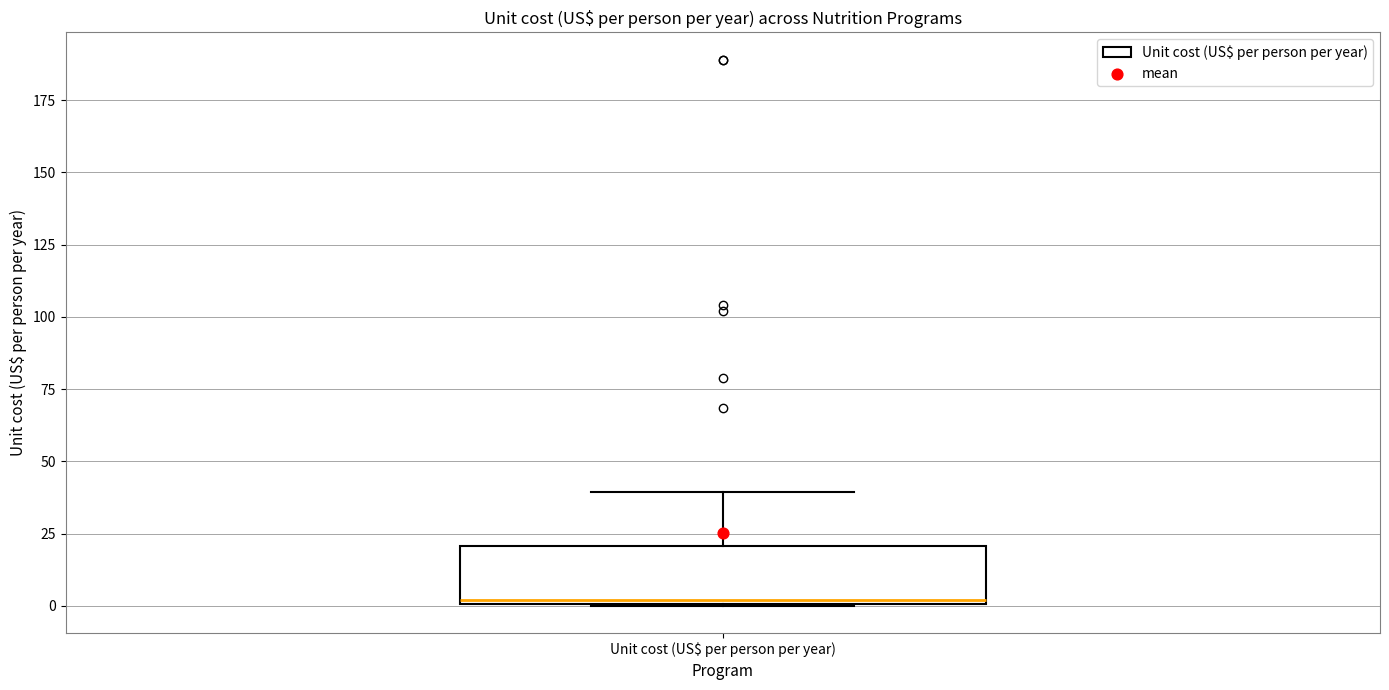

Read this box plot against the y-axis: the position of the median line, the range covered by the box, and the ends of both whiskers. The values are not printed on the chart, so give them approximately, as read against the axis.

median 0, box 0 to 20, whiskers 0 to 40